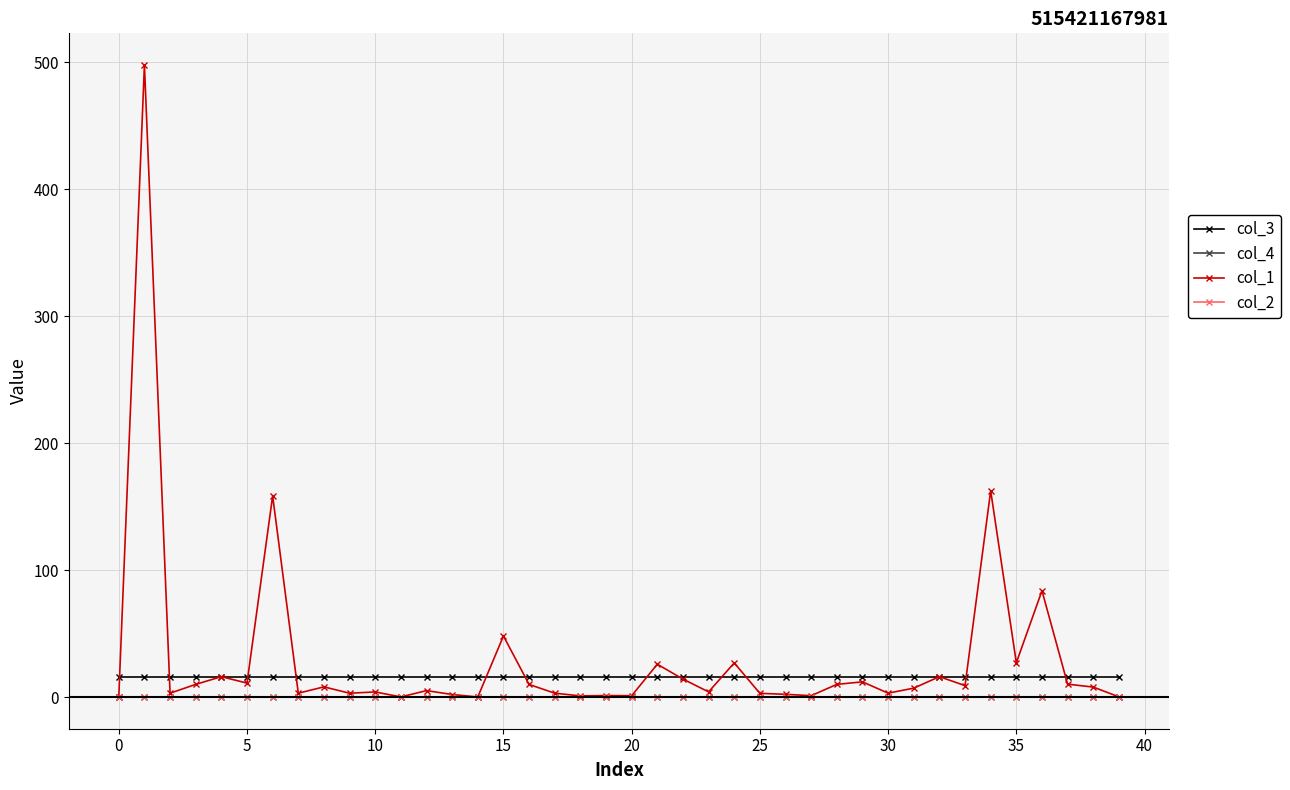

At how many categories does at least one series exceed 33?

5